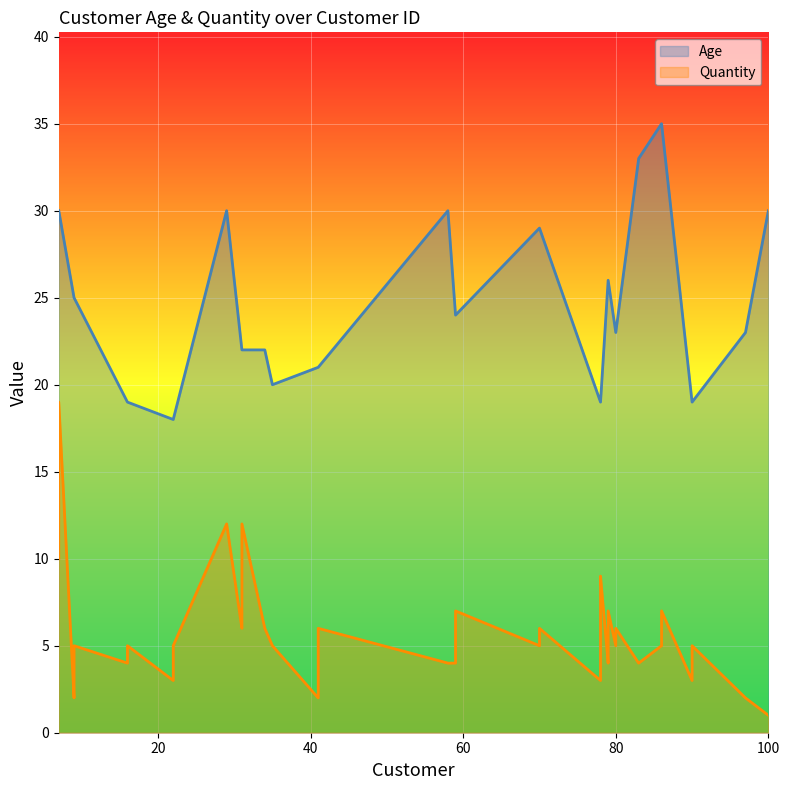

What is the greatest value displayed?

35